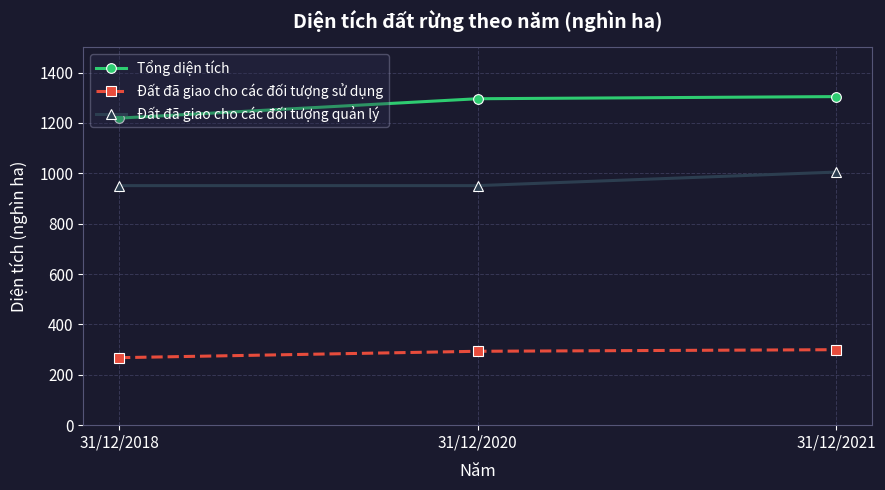

What is the difference between the Đất đã giao cho các đối tượng quản lý values at 31/12/2020 and 31/12/2021?

53.8